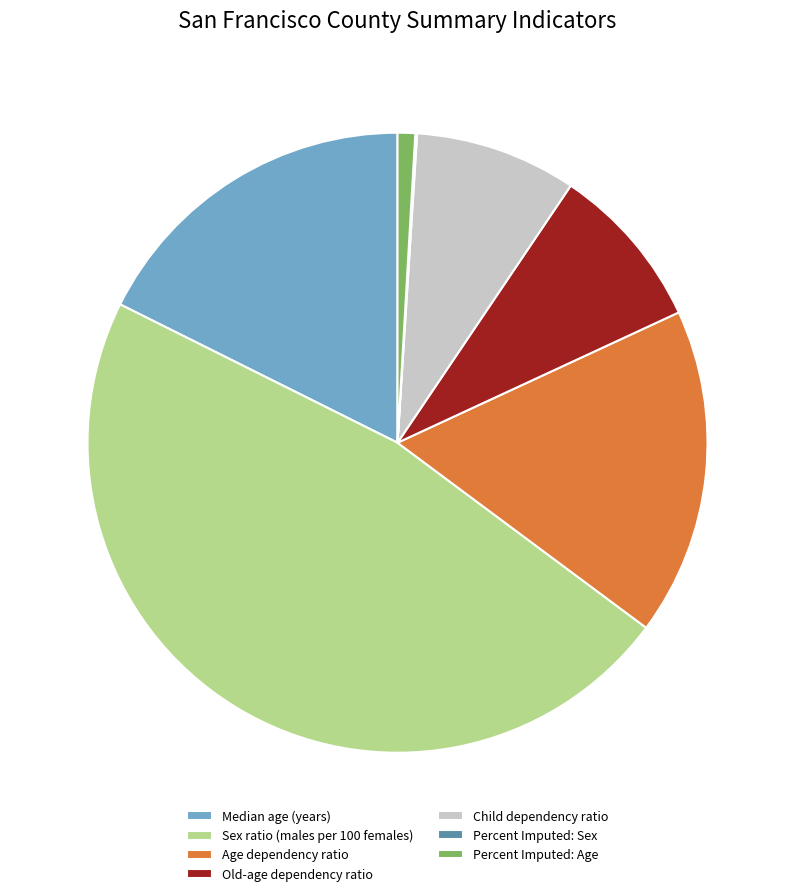

What is the largest slice in the pie chart?

Sex ratio (males per 100 females)